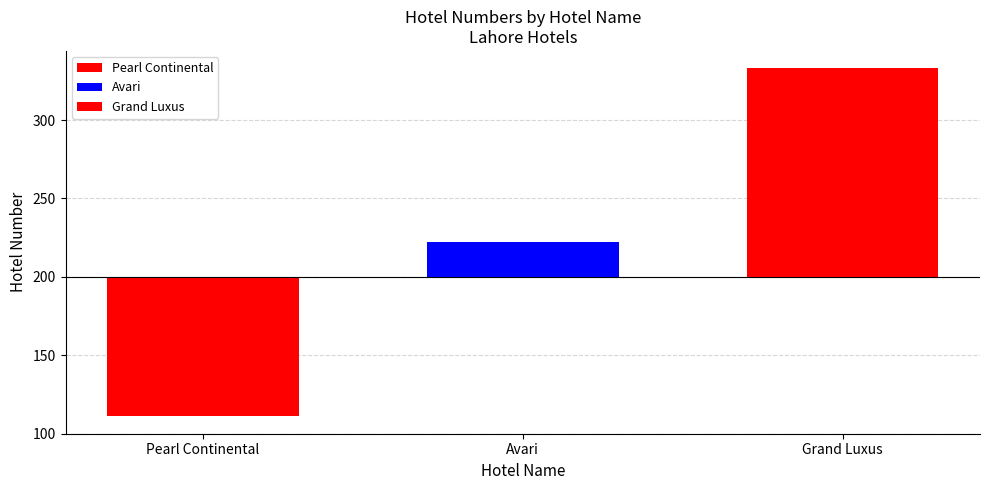

Where does the data first go above 222?

Grand Luxus